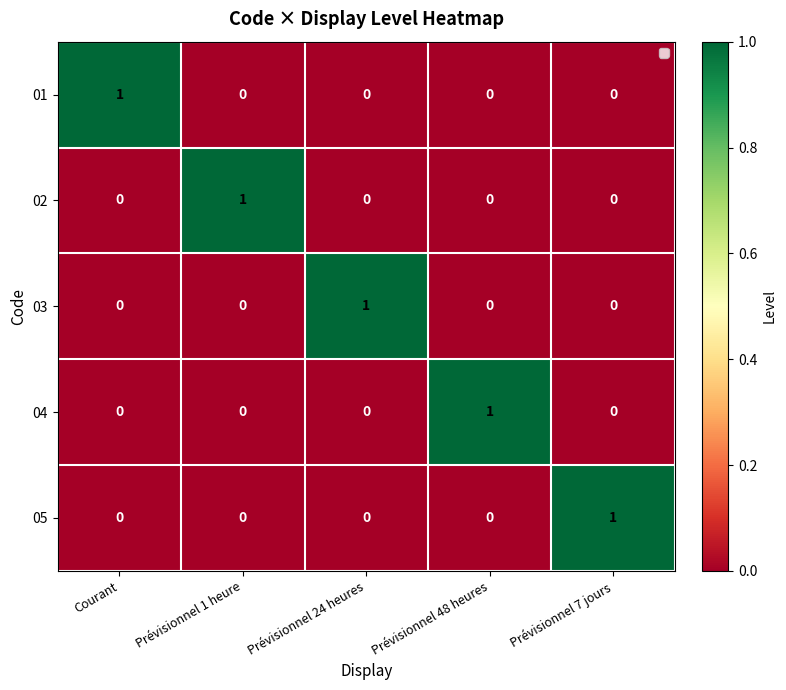

Count the 02 values in the range 0 to 1.

5